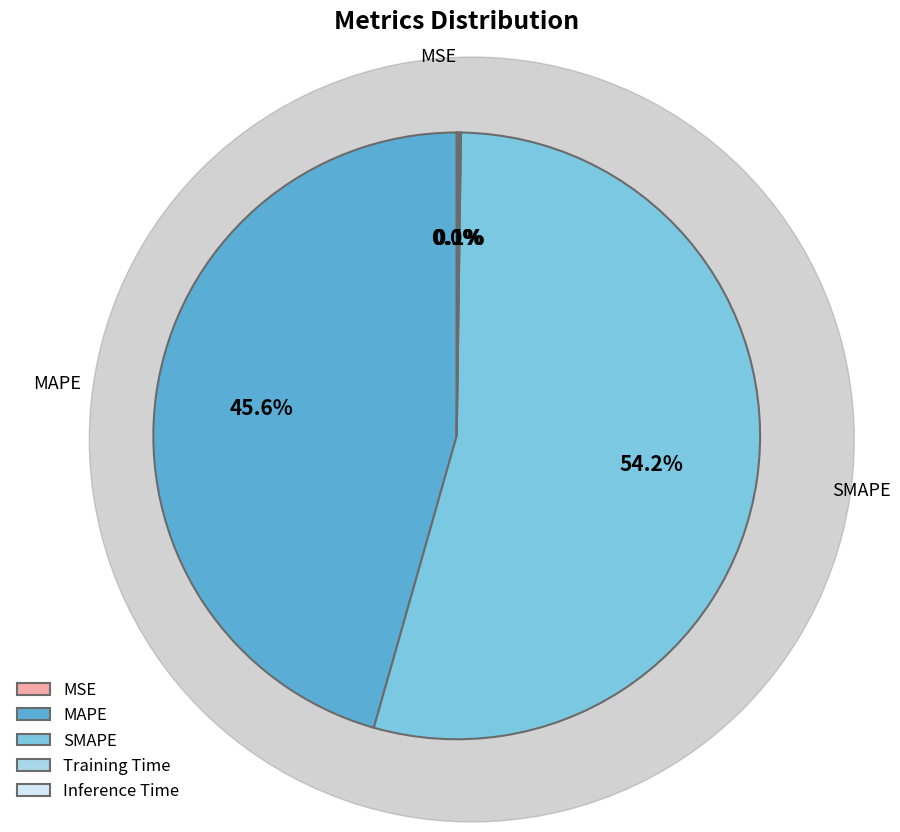

Is the sum of SMAPE and MAPE greater than half?

Yes